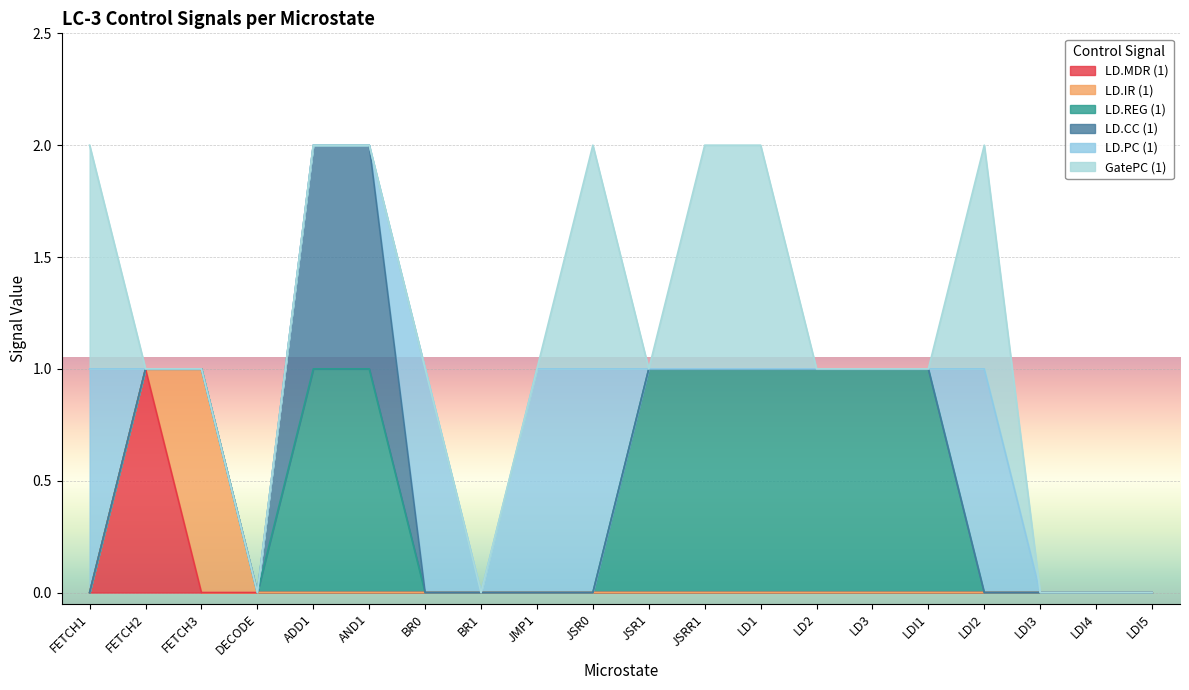

Count the number of data series in this chart.

6